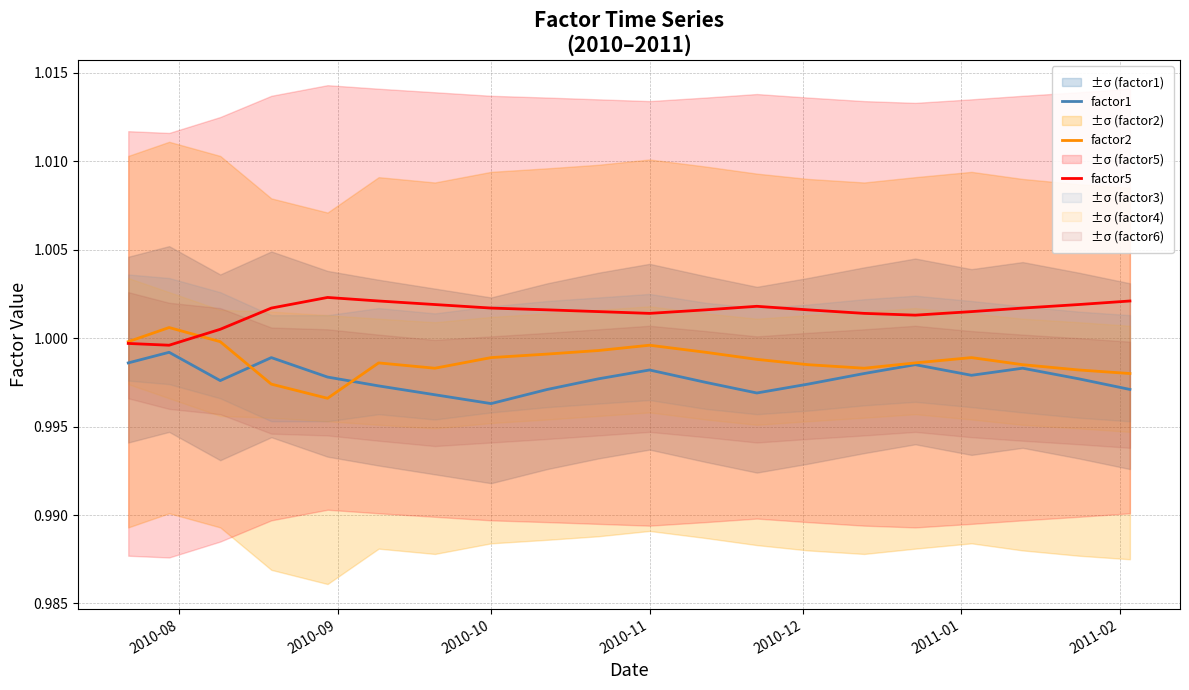

Reading left to right, list all the values displayed in this chart.

factor1: 1.0	1.0	1.0	1.0	1.0	1.0	1.0	1.0	1.0	1.0	1.0	1.0	1.0	1.0	1.0	1.0	1.0	1.0	1.0	1.0
factor2: 1.0	1.0	1.0	1.0	1.0	1.0	1.0	1.0	1.0	1.0	1.0	1.0	1.0	1.0	1.0	1.0	1.0	1.0	1.0	1.0
factor5: 1.0	1.0	1.0	1.0	1.0	1.0	1.0	1.0	1.0	1.0	1.0	1.0	1.0	1.0	1.0	1.0	1.0	1.0	1.0	1.0